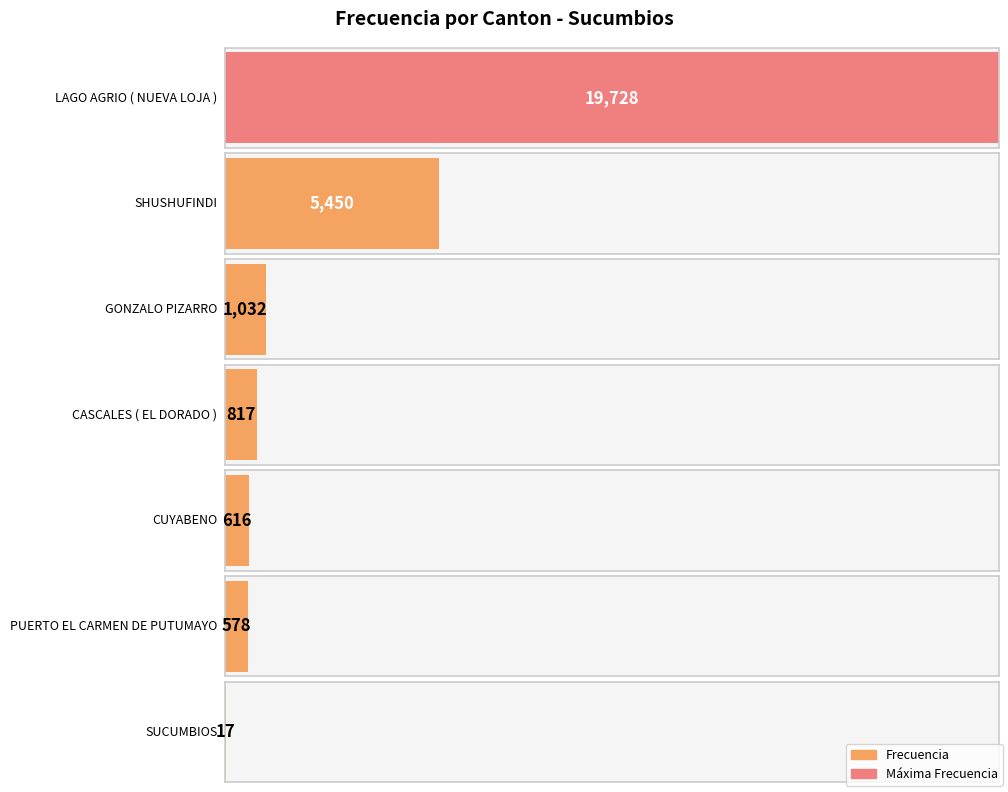

What is the average value?

4034